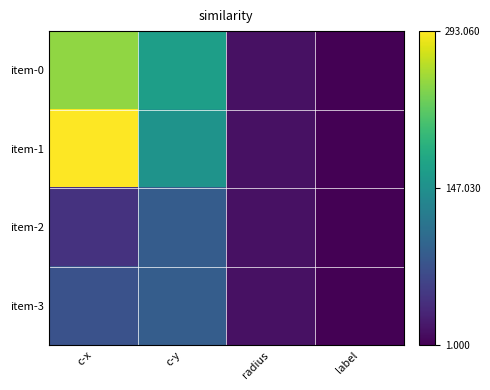

At which category is the sum across all series the highest?

c-x